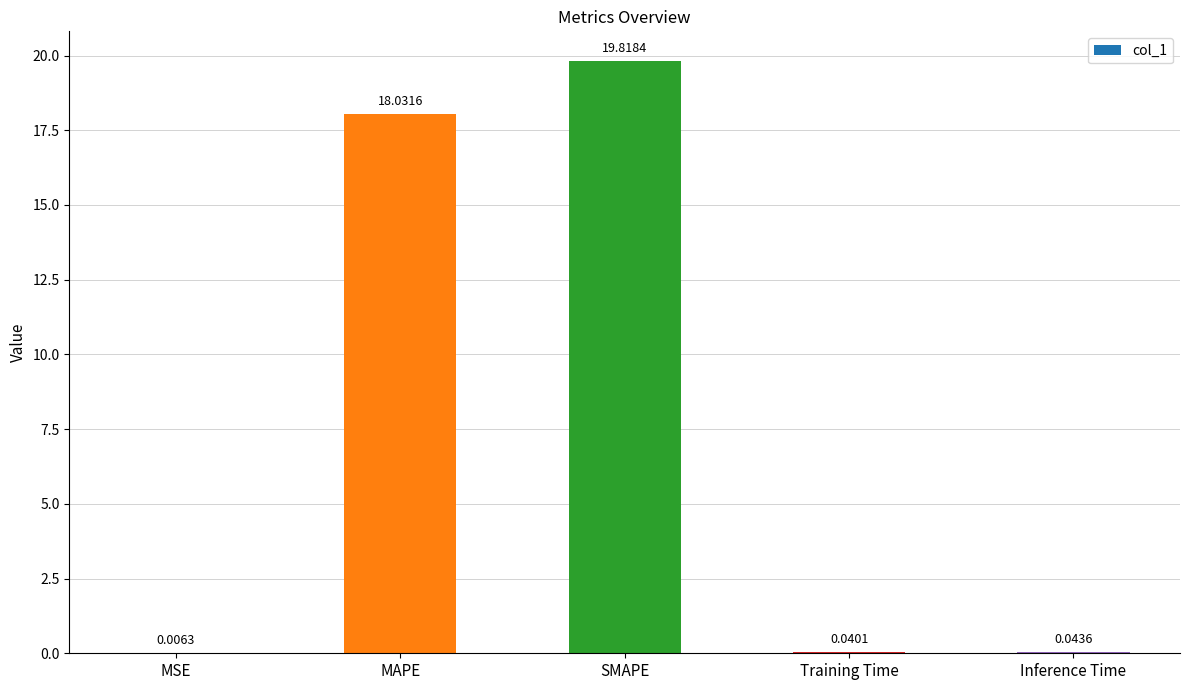

Read the value at MAPE.

18.0